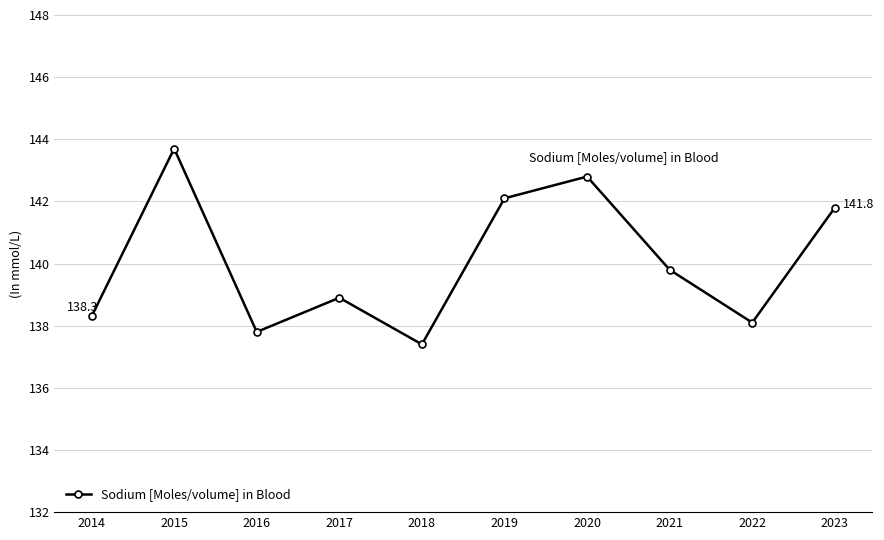

What is the average value?

140.1